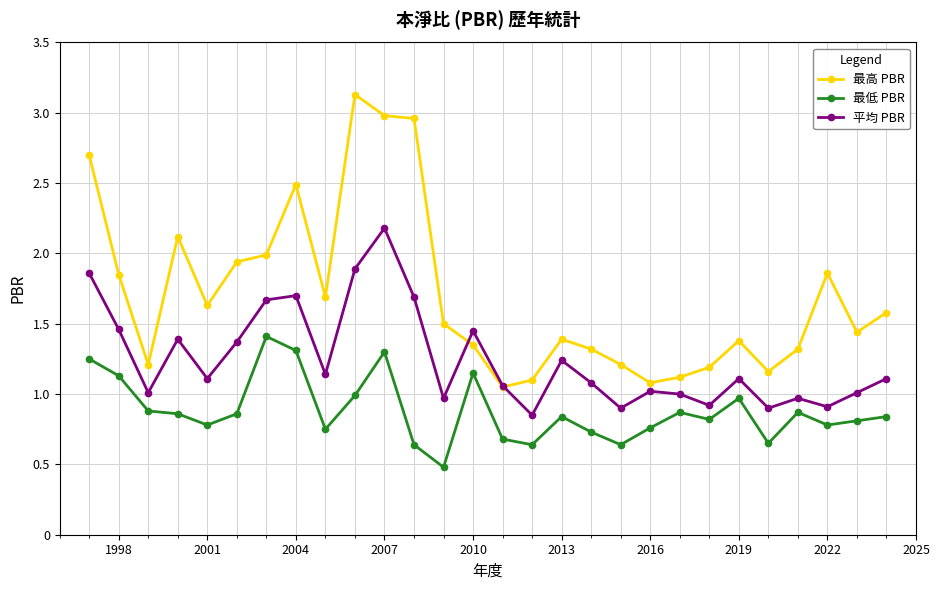

True or false: 最低 PBR and 最高 PBR intersect in this chart.

False